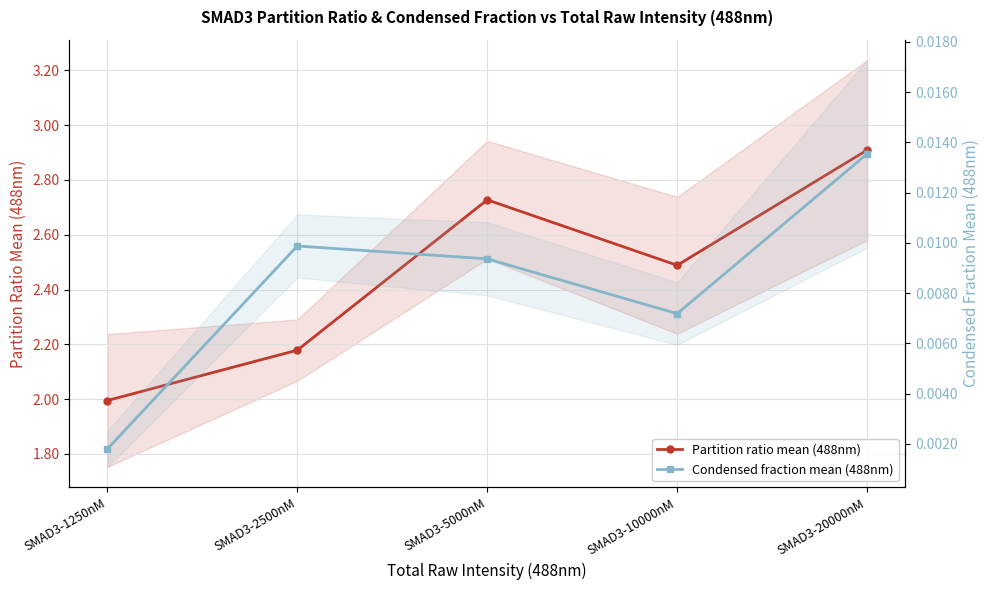

At how many categories does at least one series exceed 2?

4